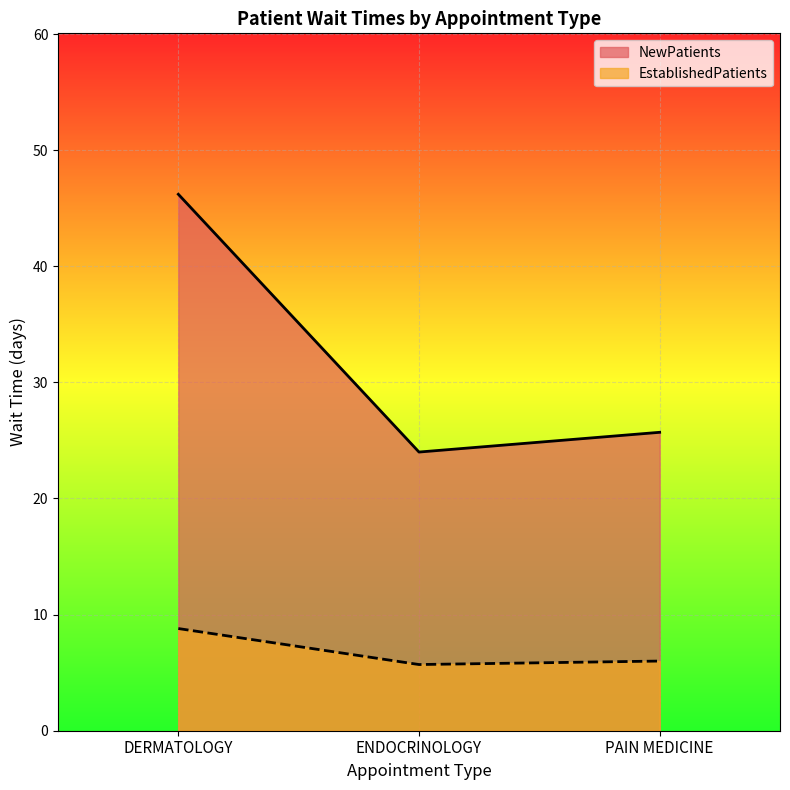

True or false: EstablishedPatients has a value of 2.8 at PAIN MEDICINE.

False